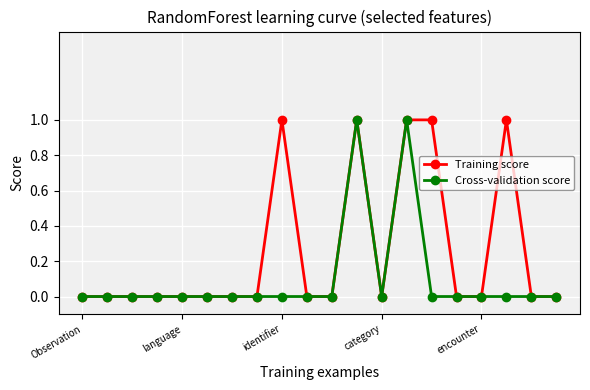

Which series has the largest total across all categories?

Training score